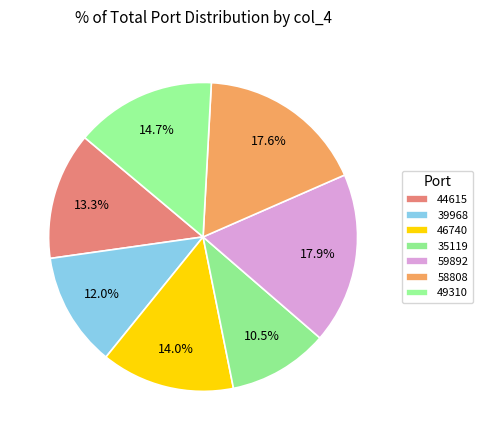

Between 39968 and 35119, which is larger?

39968